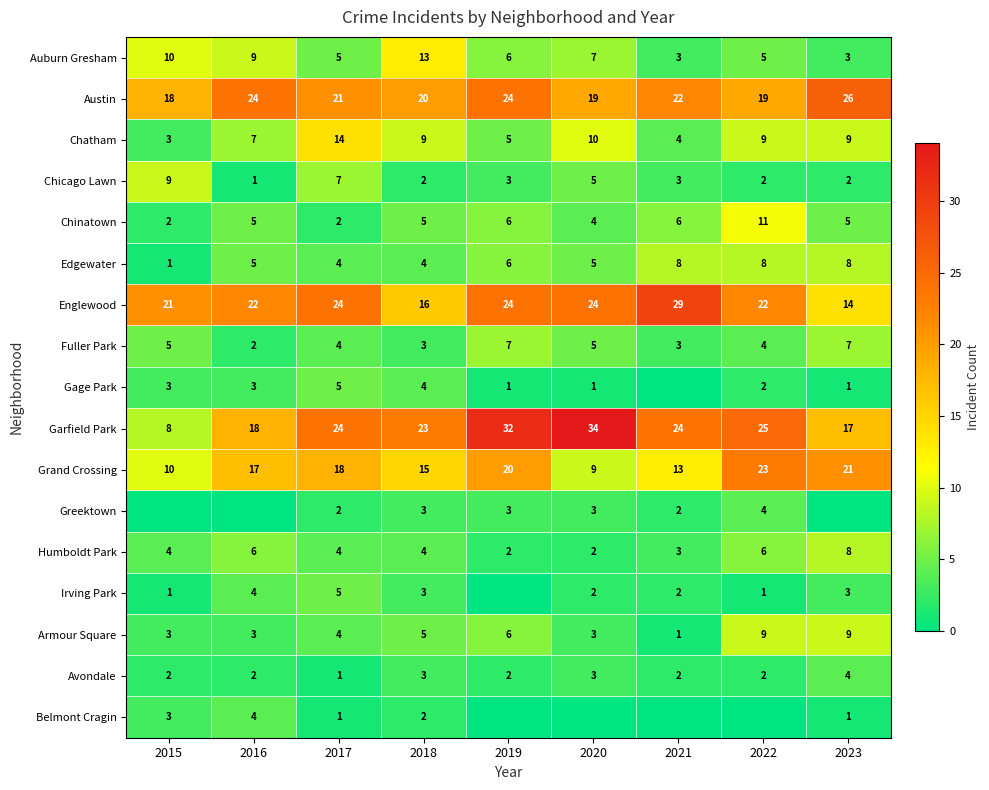

What is the greatest value displayed?

34